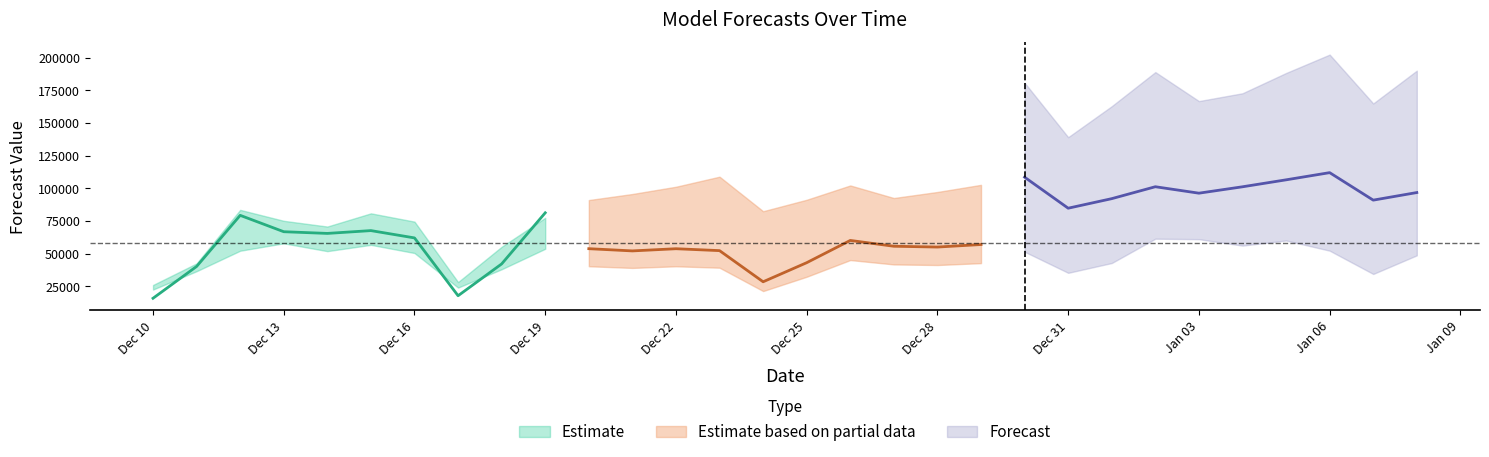

What is the sum of the avg_lvl_models values at 2011-12-29 and 2012-01-06?

109249.2